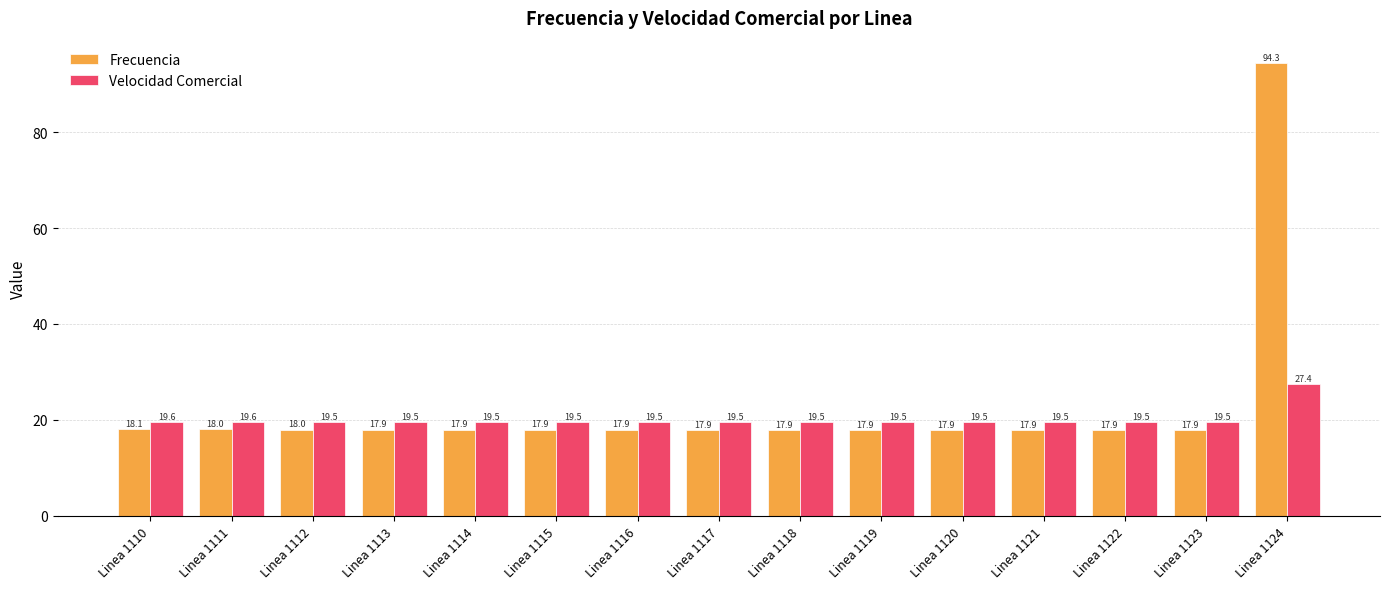

What is the approximate value of Frecuencia at Linea 1118?

17.9